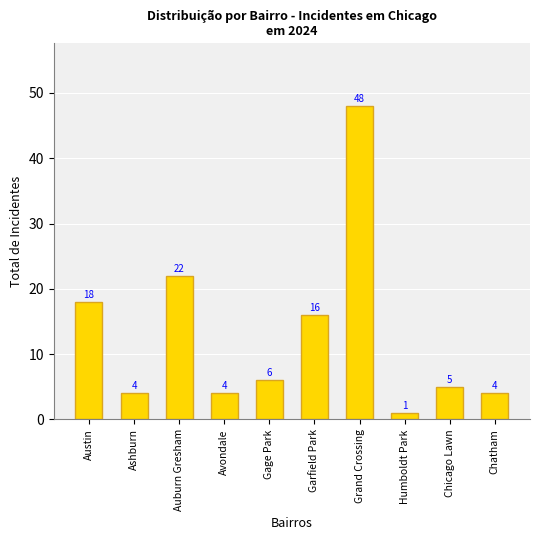

Does the chart contain stacked bars?

No